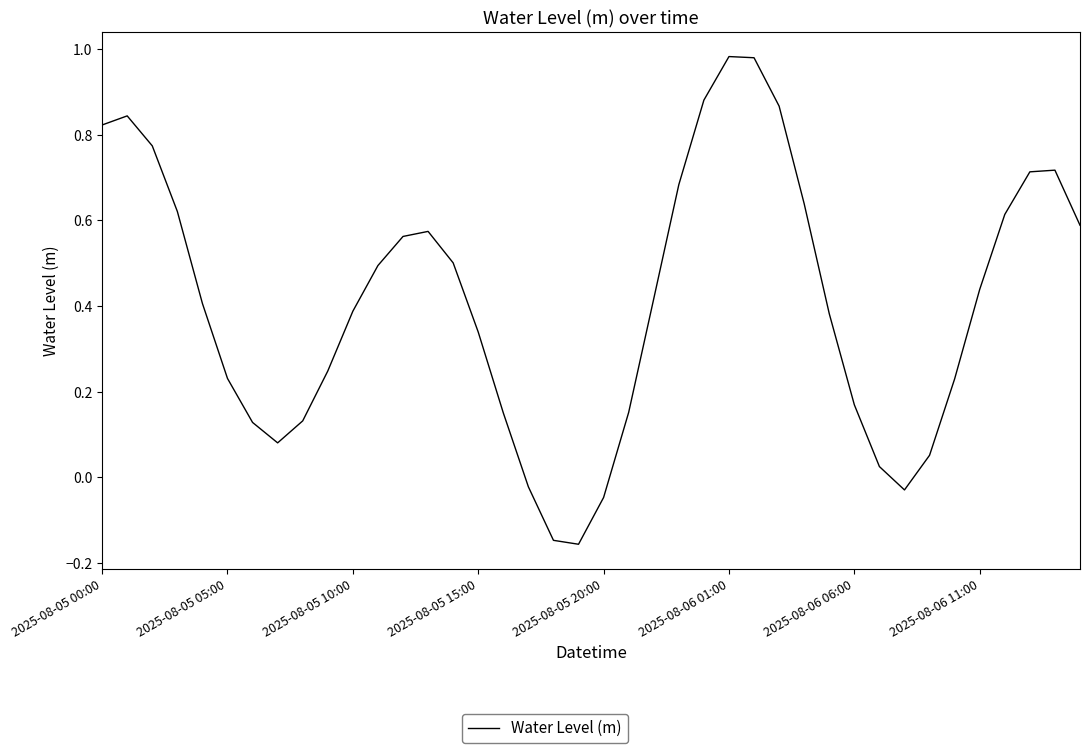

What is the difference between the maximum and minimum values?

1.1